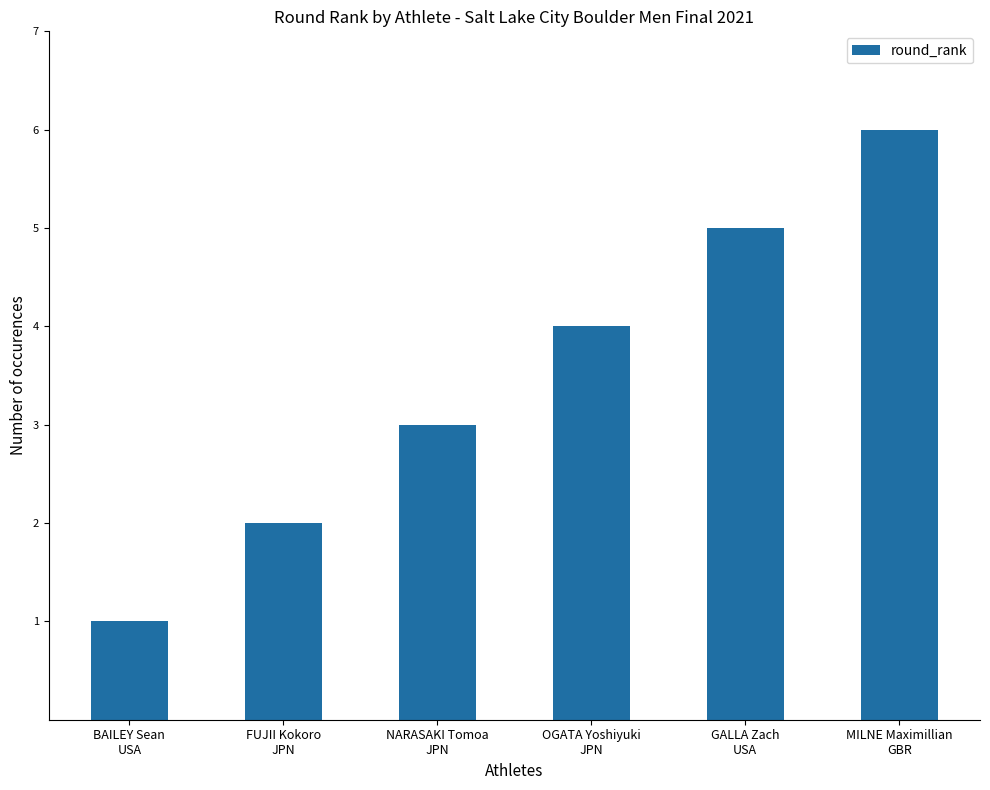

What is the change in value from FUJII Kokoro
JPN to MILNE Maximillian
GBR?

+4